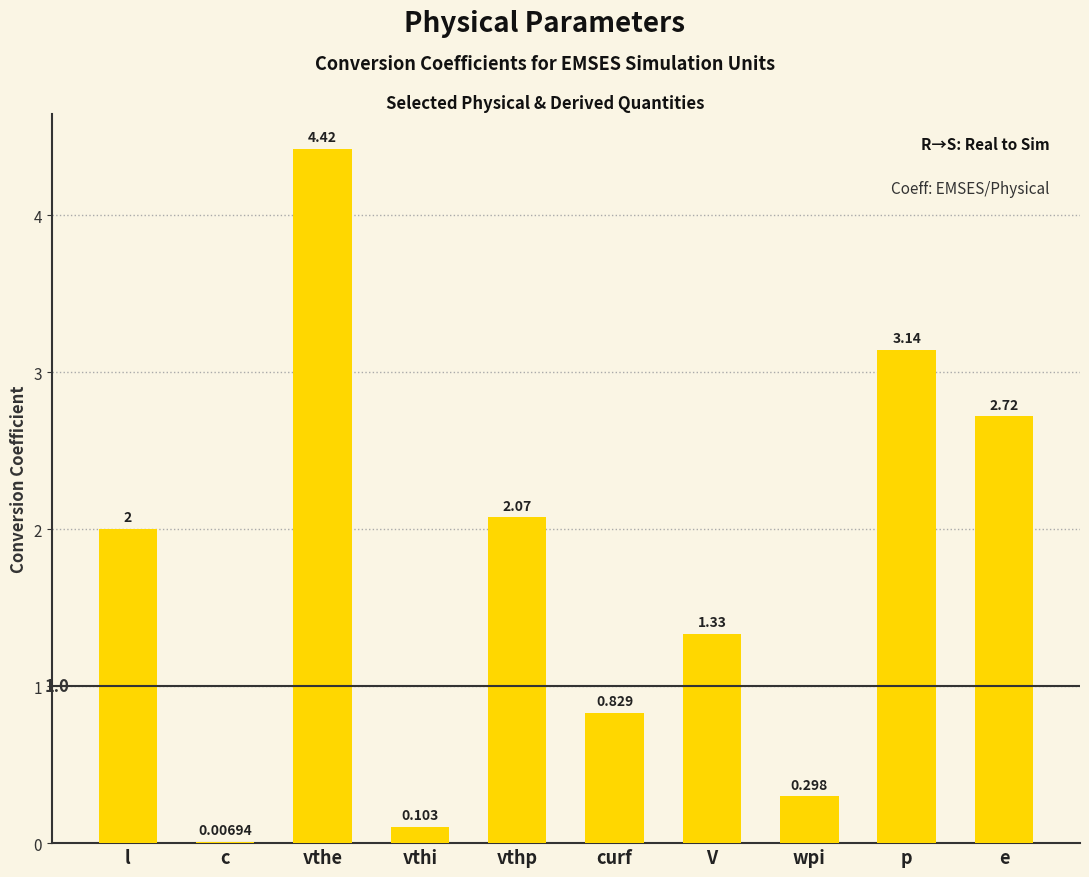

At which label is the value closest to 2?

l